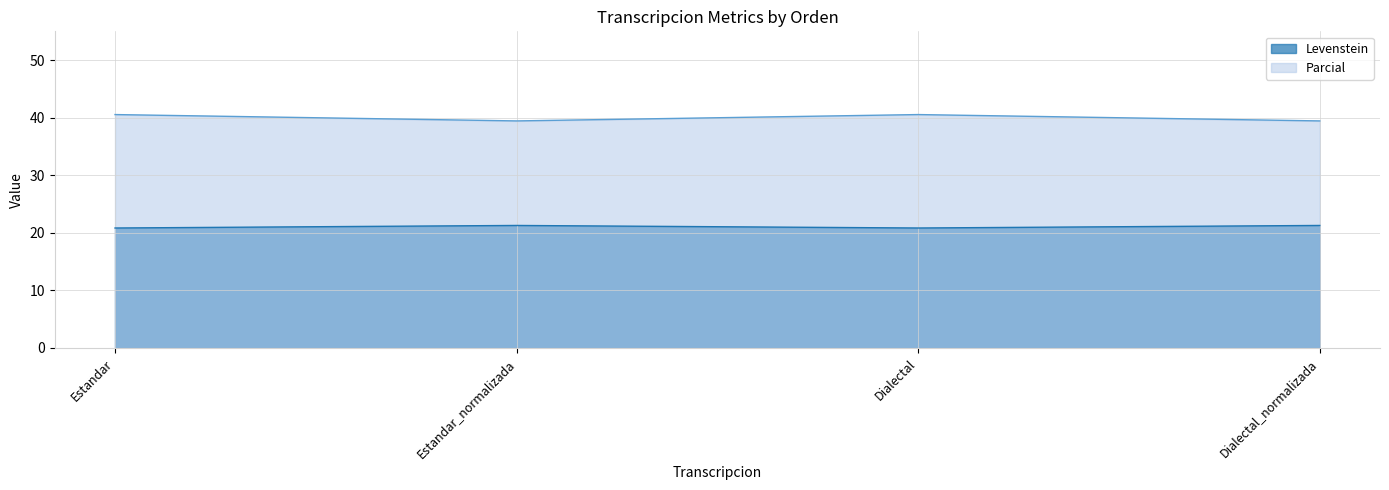

Is the value of Parcial at Dialectal greater than the value of Levenstein at Estandar?

Yes